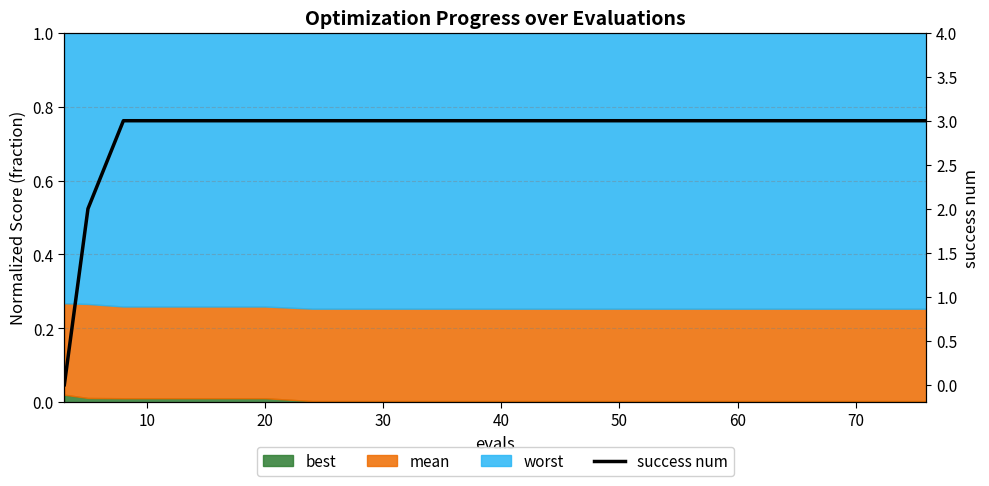

What is the greatest value displayed?

3